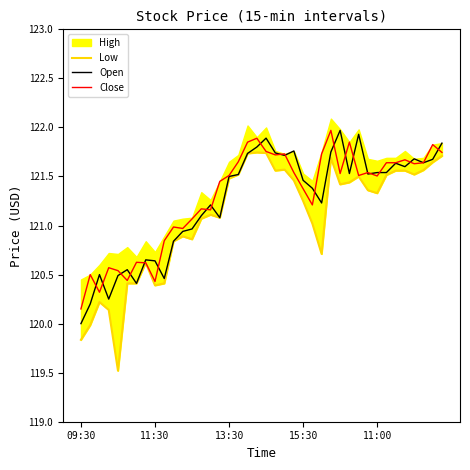

True or false: Close and Low intersect in this chart.

False